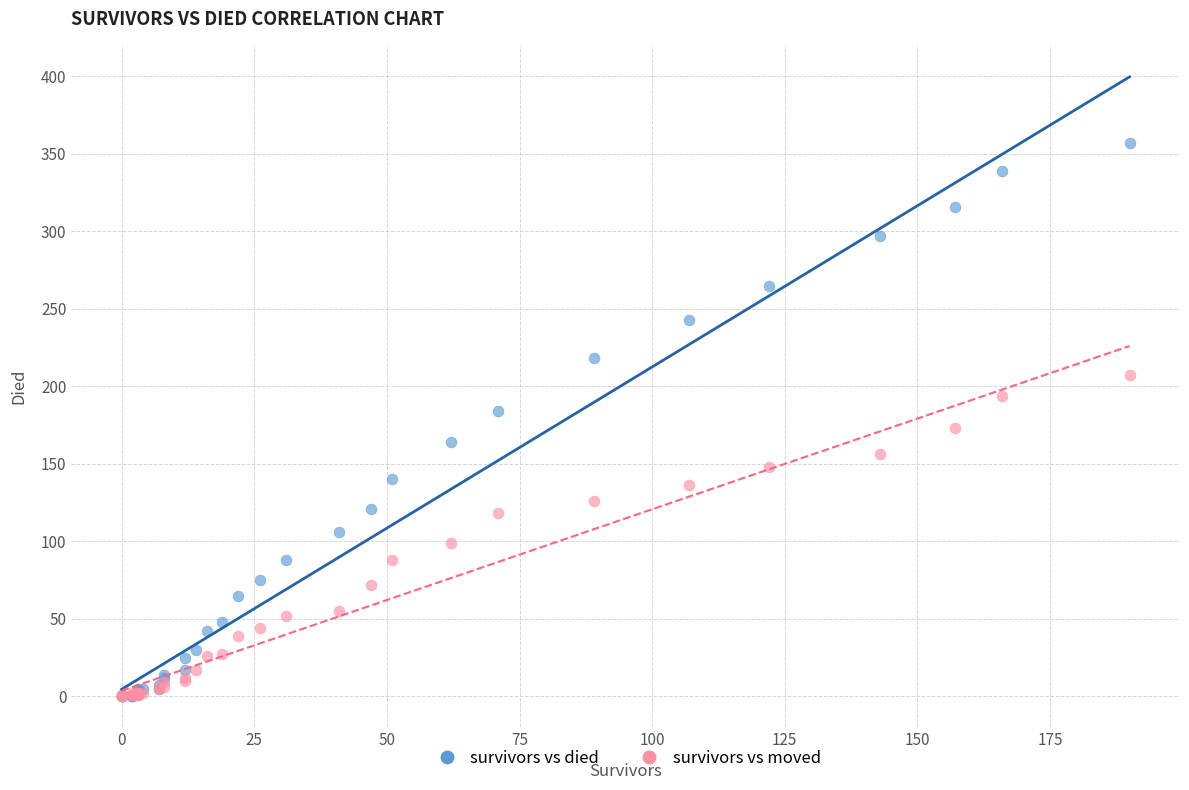

Which series contains the highest Y value?

survivors vs died